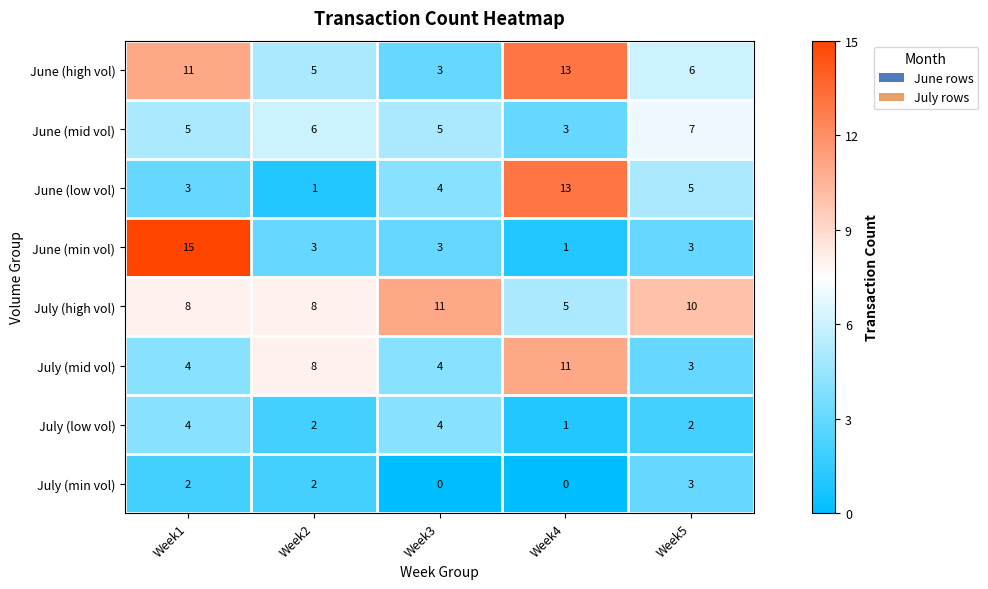

Which category has the lowest value in the June (high vol) series?

Week3